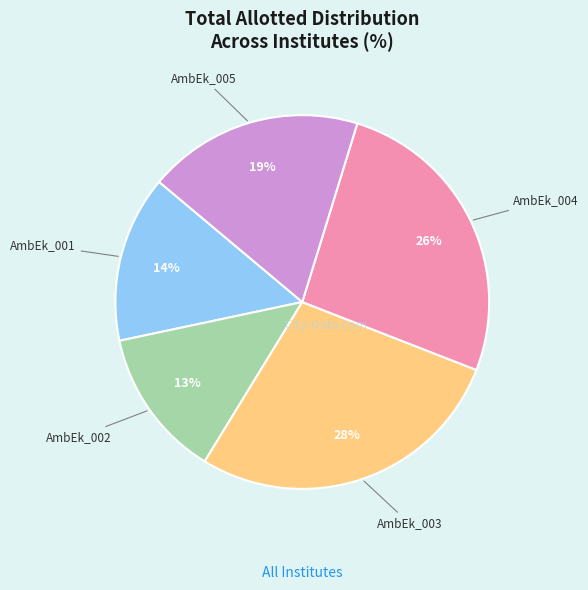

Is there any slice that represents more than half of the pie?

No